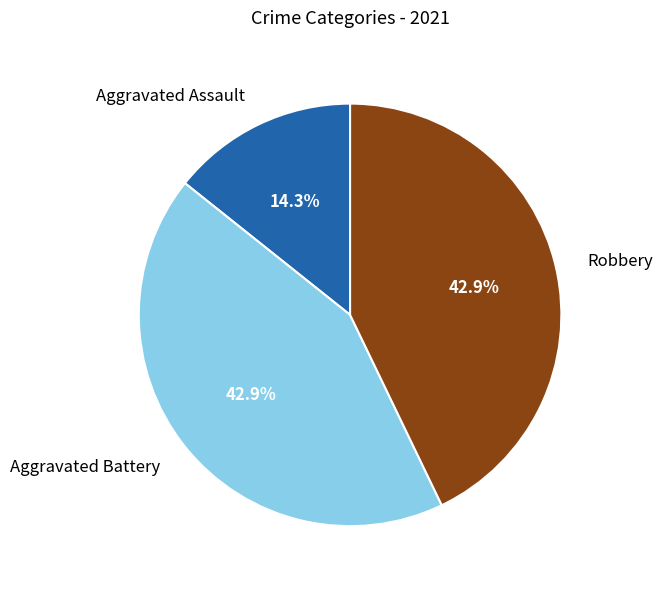

To the nearest percent, what is the difference between the largest and smallest slice percentages?

29%